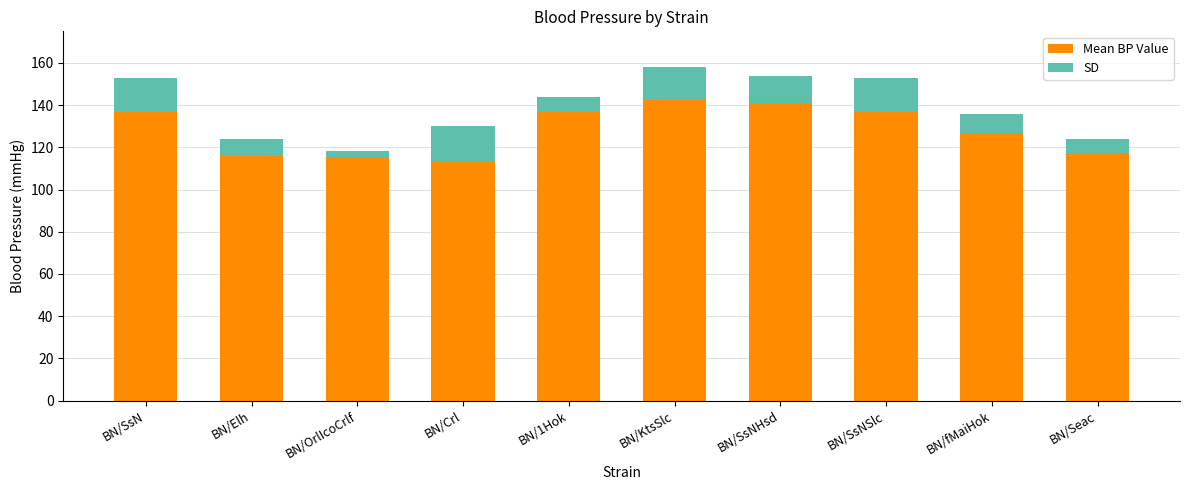

What is the highest value of the Mean BP Value series?

143.0